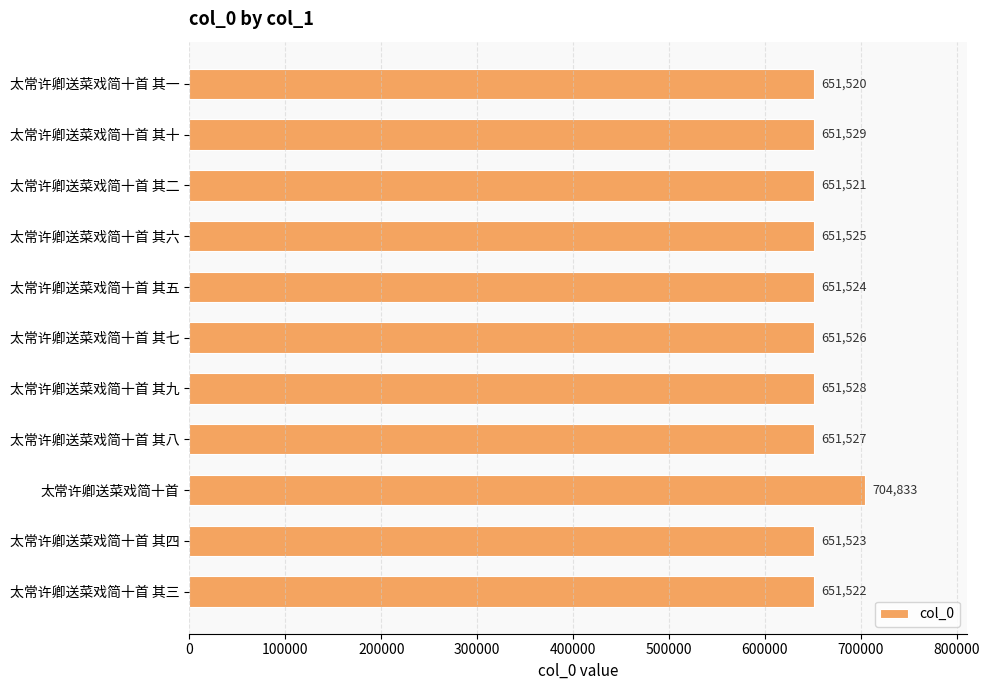

At which label is the value closest to 678176?

太常许卿送菜戏简十首 其十